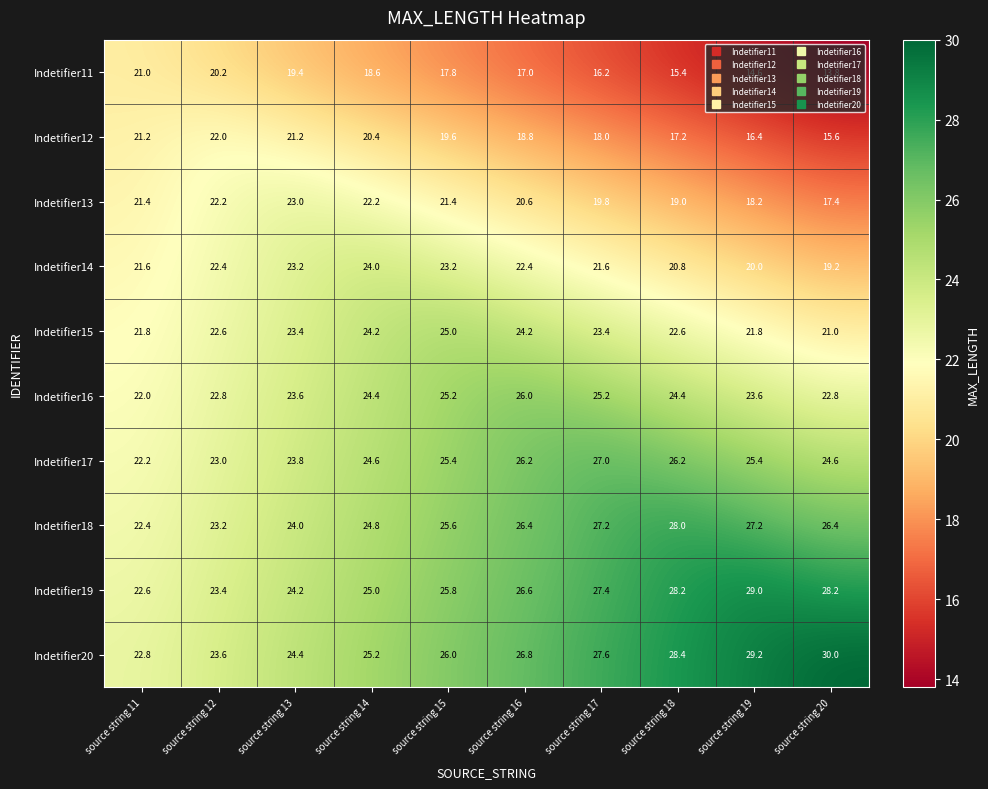

Read the Indetifier19 value at source string 14.

25.0